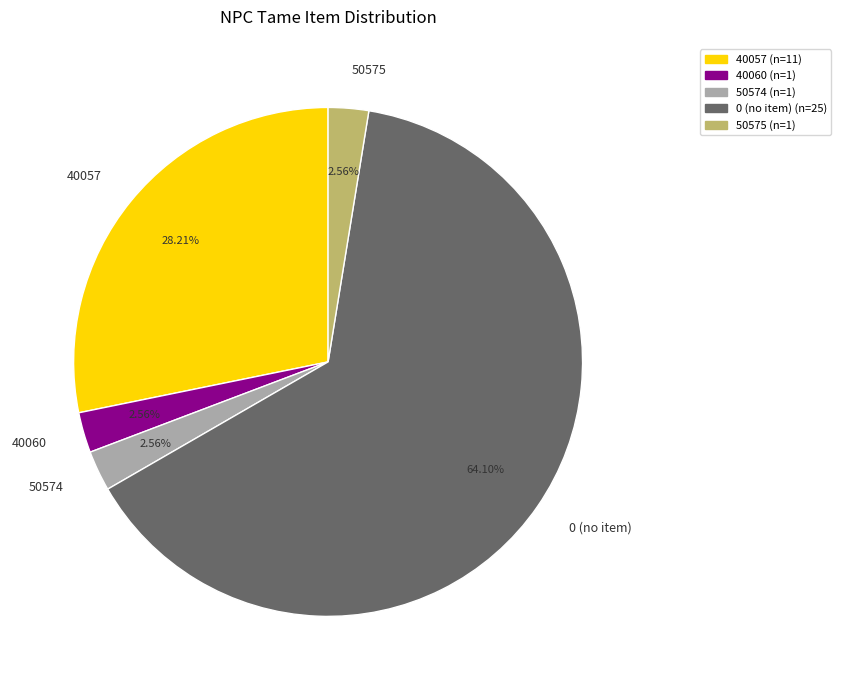

Does 40057 account for over 50% of the chart?

No